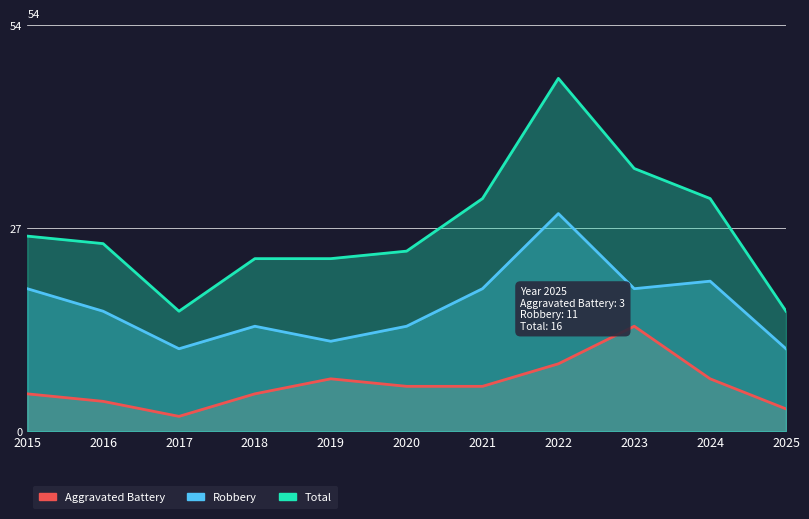

What is the difference between the Total values at 2025 and 2018?

7